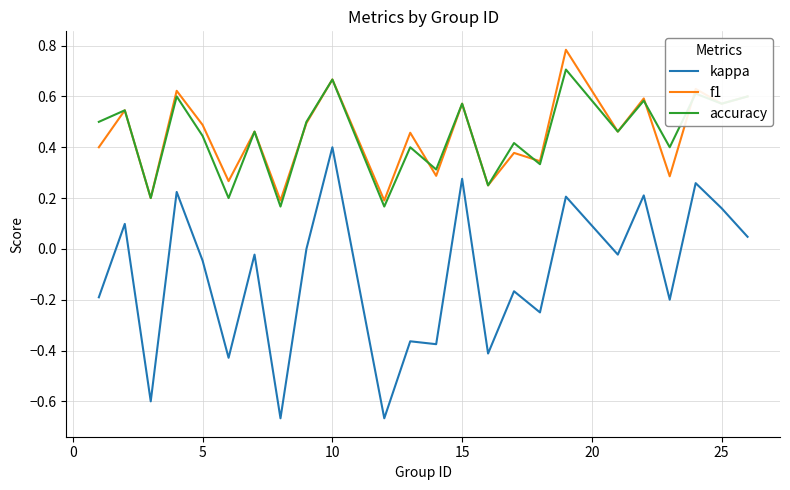

Which series has the widest spread of values?

kappa